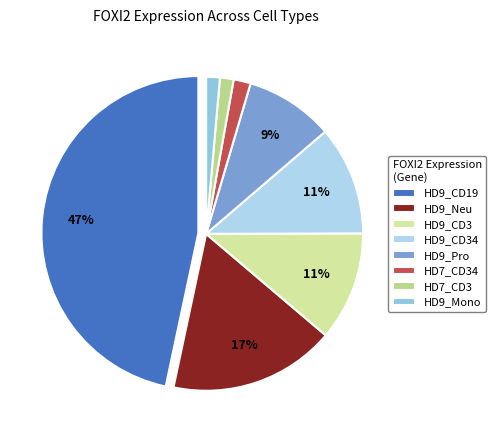

Which slice is the largest?

HD9_CD19